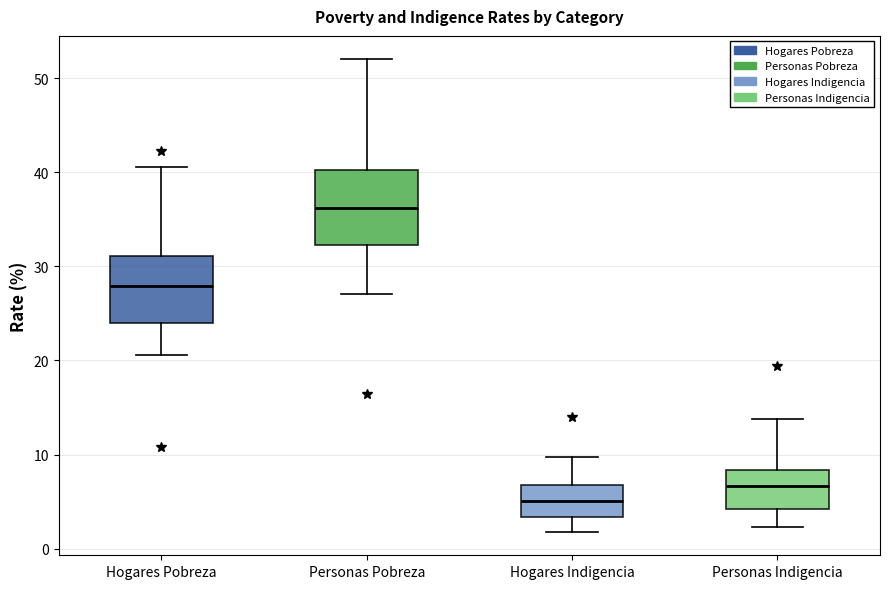

Where is the lower edge of the box for Personas Indigencia on the y-axis? The values are not printed on the chart, so give them approximately, as read against the axis.

4